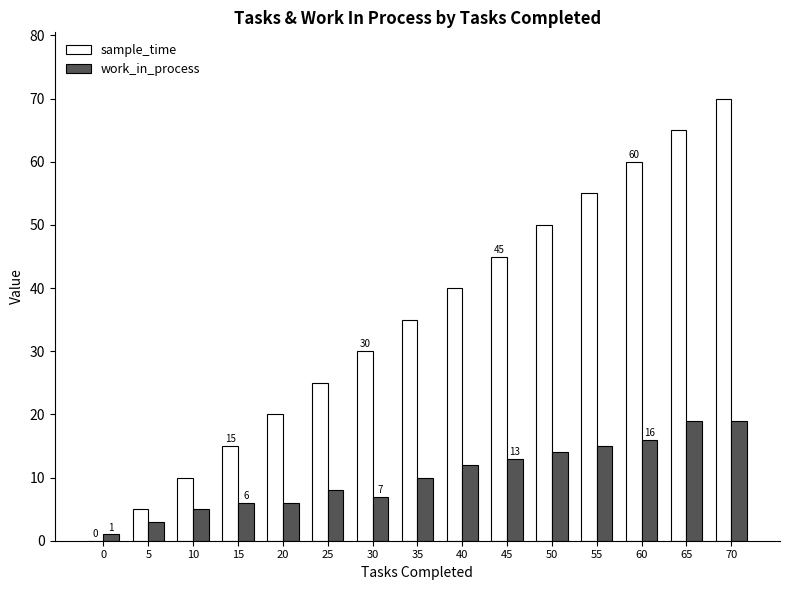

Are the bars grouped side by side (vs. stacked)?

Yes